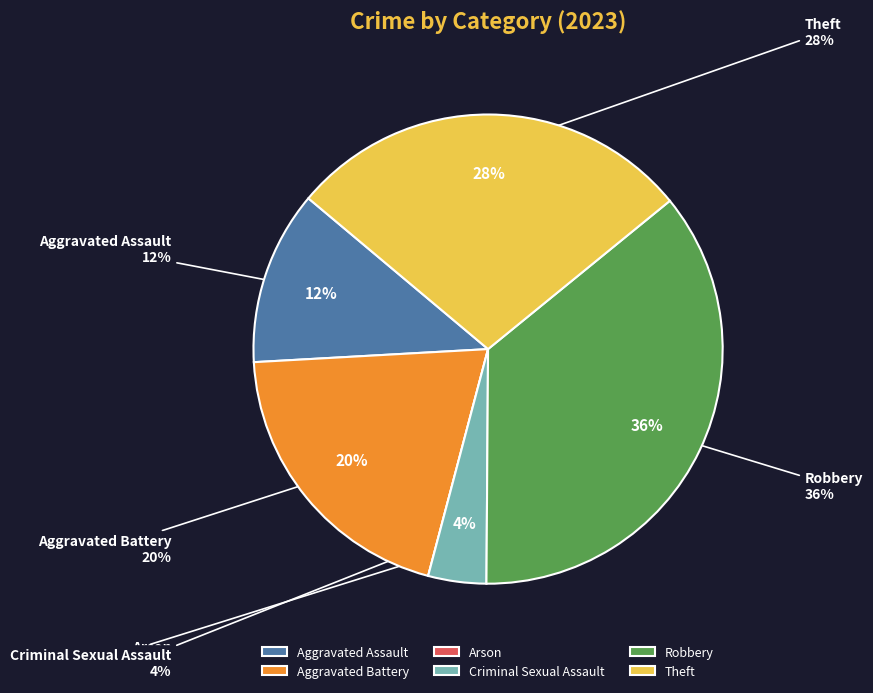

Which category has the smallest portion of the pie?

Arson